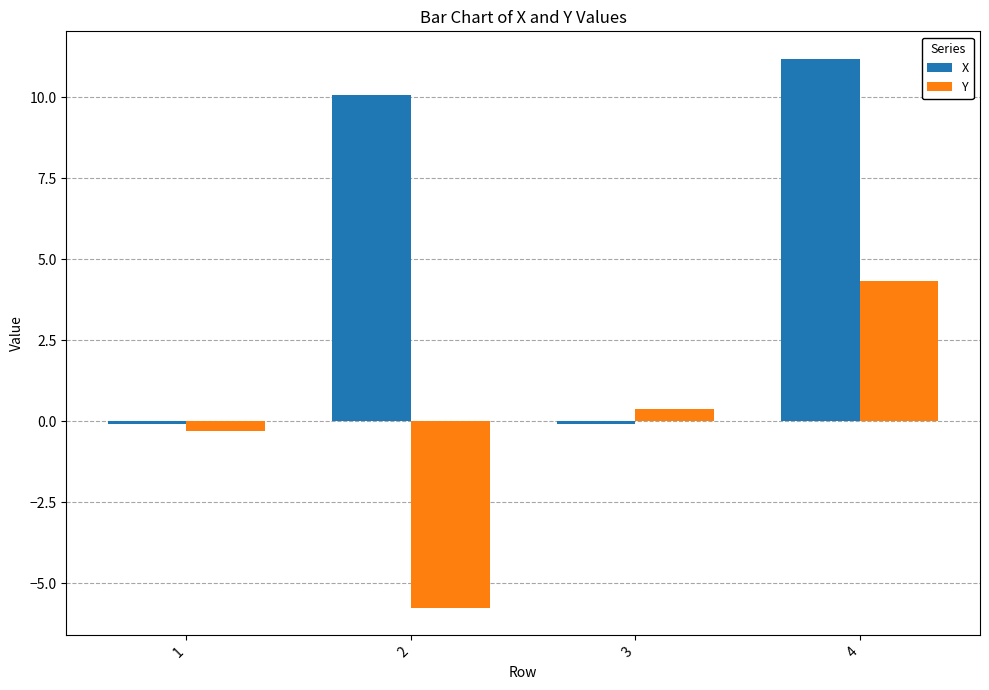

Reading left to right, what are all the values shown in this chart?

X: -0.1	10.1	-0.1	11.2
Y: -0.3	-5.8	0.4	4.3